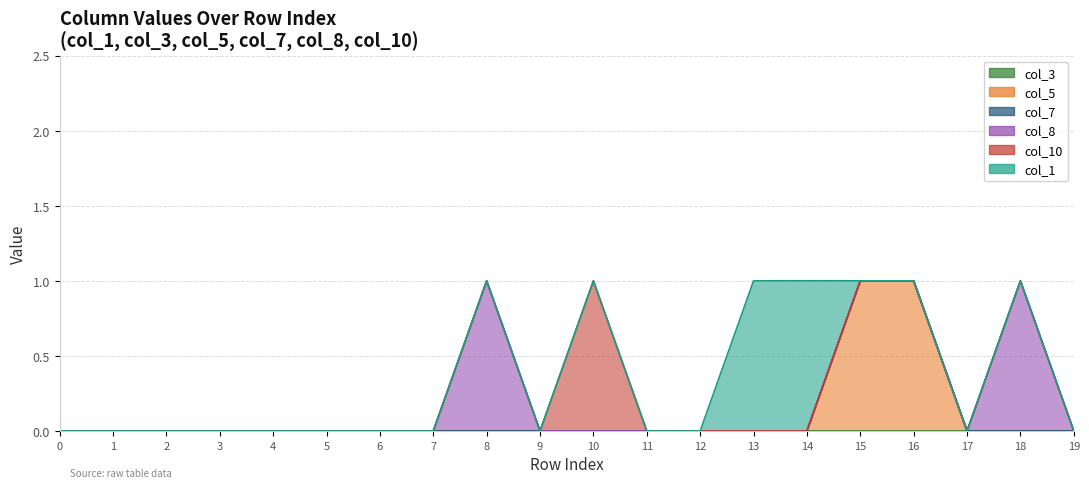

What is the difference between the maximum and minimum values in the col_1 series?

1